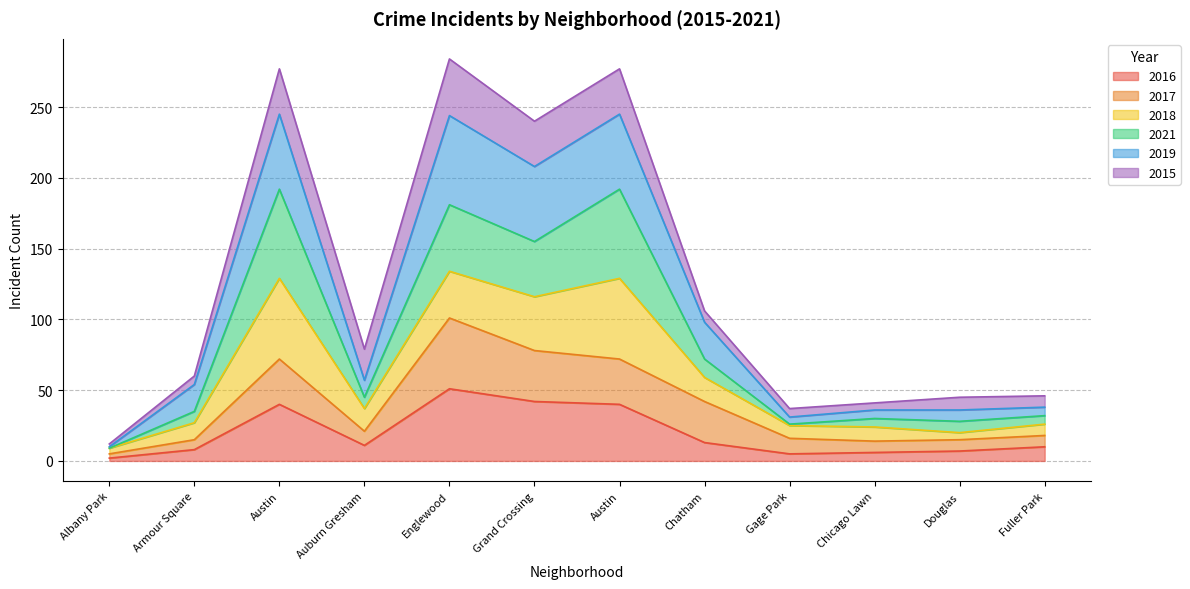

What are all the series names shown in the legend?

2016, 2017, 2018, 2021, 2019, 2015